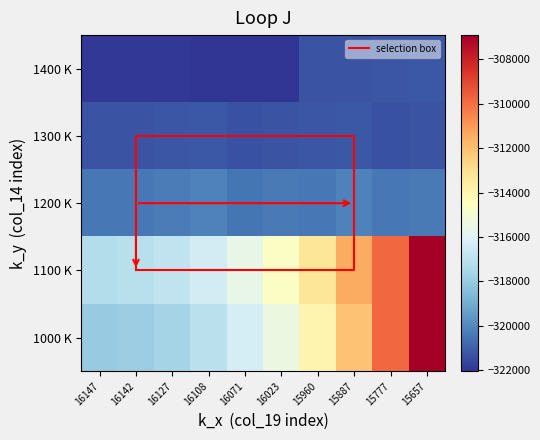

At which category is the sum across all series the highest?

15657